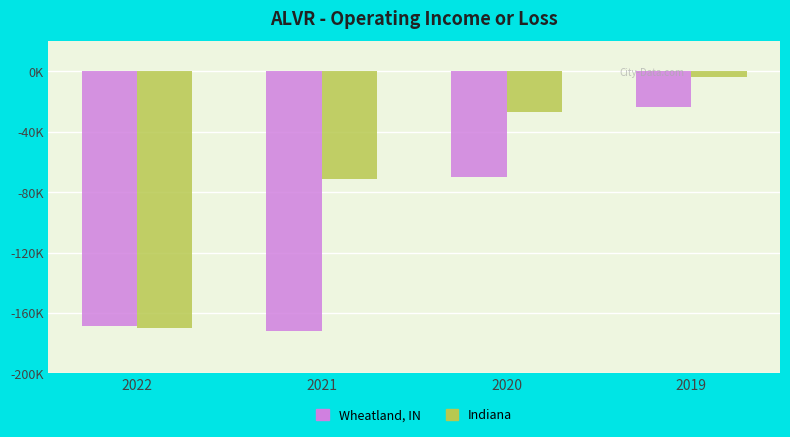

What is the total value across all series at 2020?

-96500